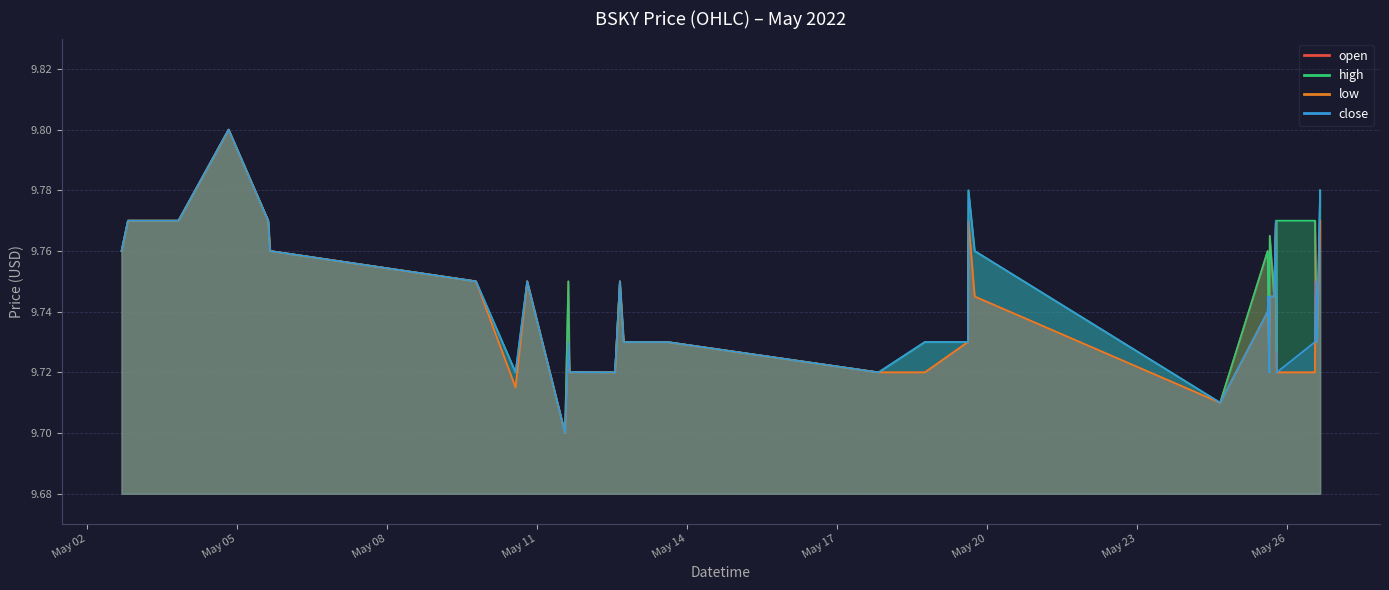

True or false: low and open intersect in this chart.

False